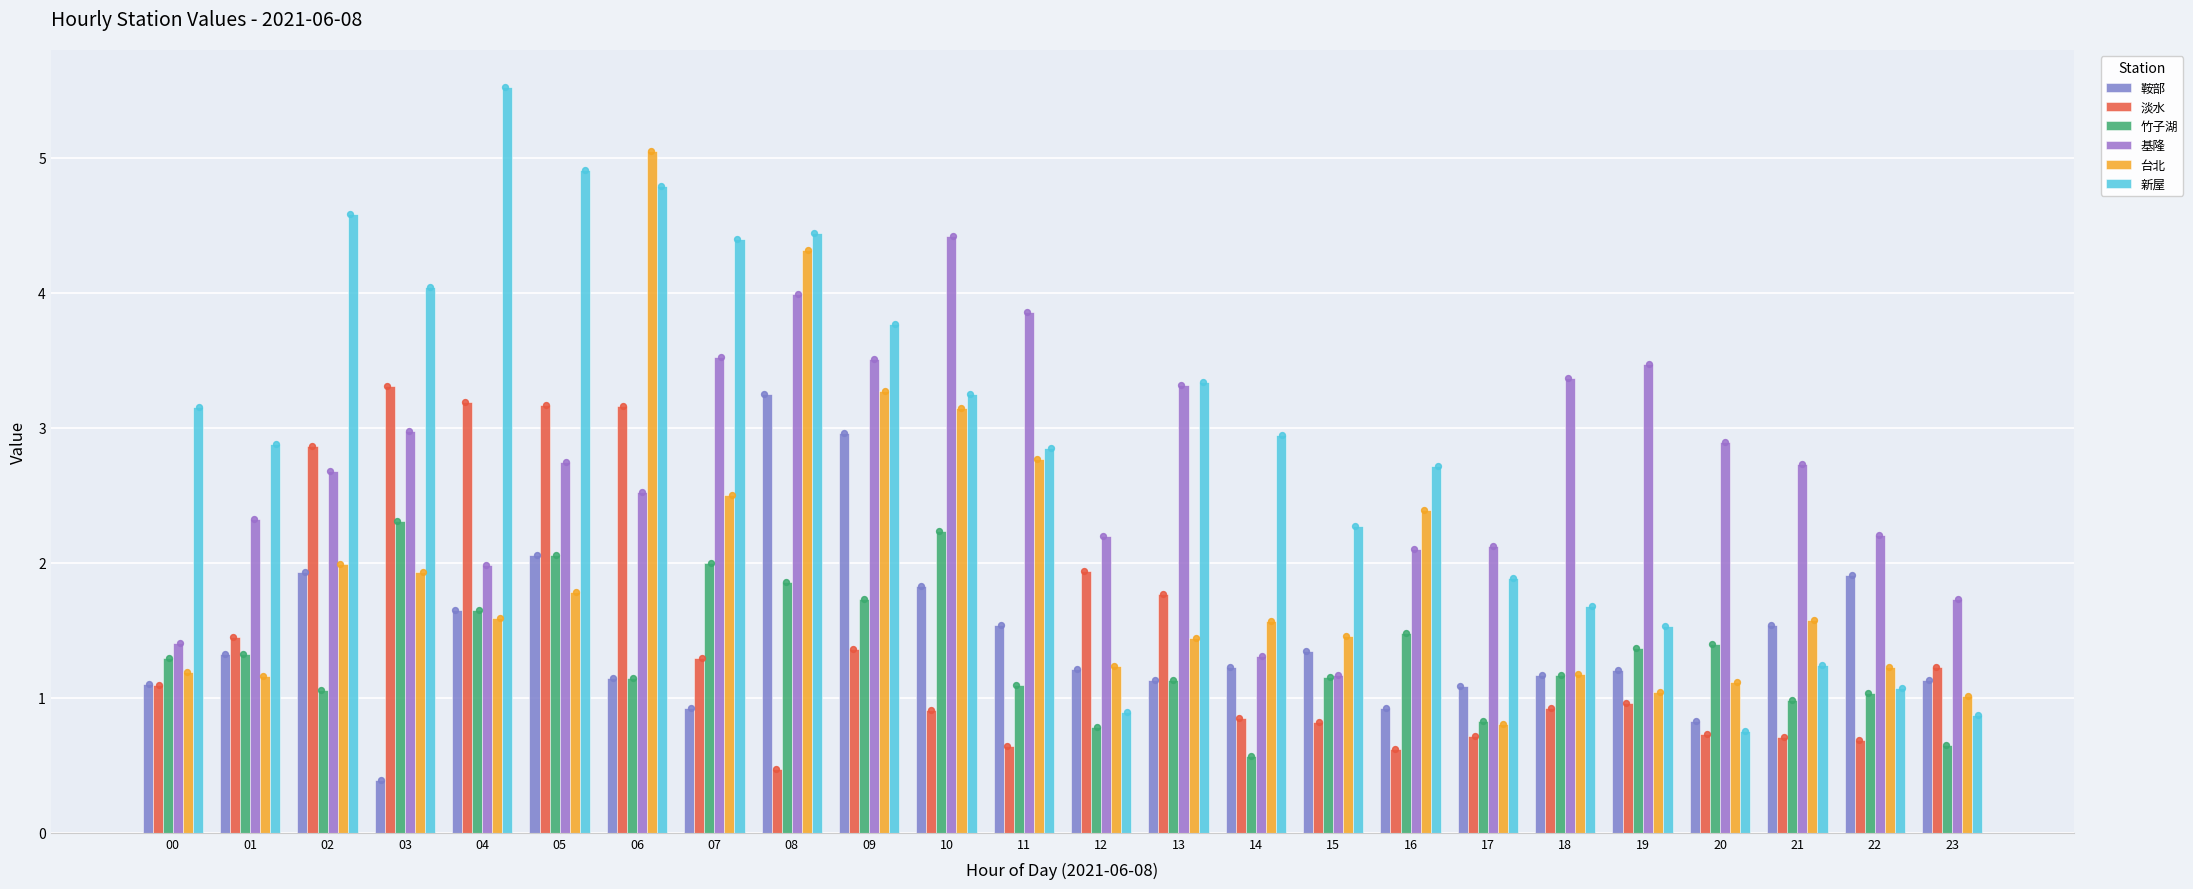

What is the total value across all series at 07?

14.6